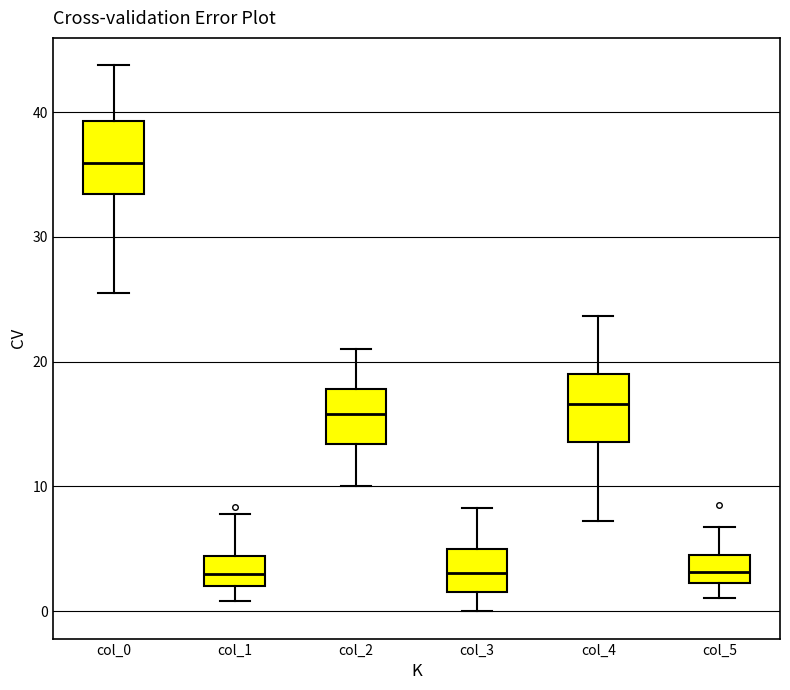

Reading left to right, read every box against the y-axis: the position of its median line, the range the box covers, and the ends of its whiskers. The values are not printed on the chart, so give them approximately, as read against the axis.

col_0: median 36, box 33 to 39, whiskers 26 to 44
col_1: median 3, box 2 to 4, whiskers 1 to 8
col_2: median 16, box 13 to 18, whiskers 10 to 21
col_3: median 3, box 2 to 5, whiskers 0 to 8
col_4: median 17, box 14 to 19, whiskers 7 to 24
col_5: median 3, box 2 to 4, whiskers 1 to 7